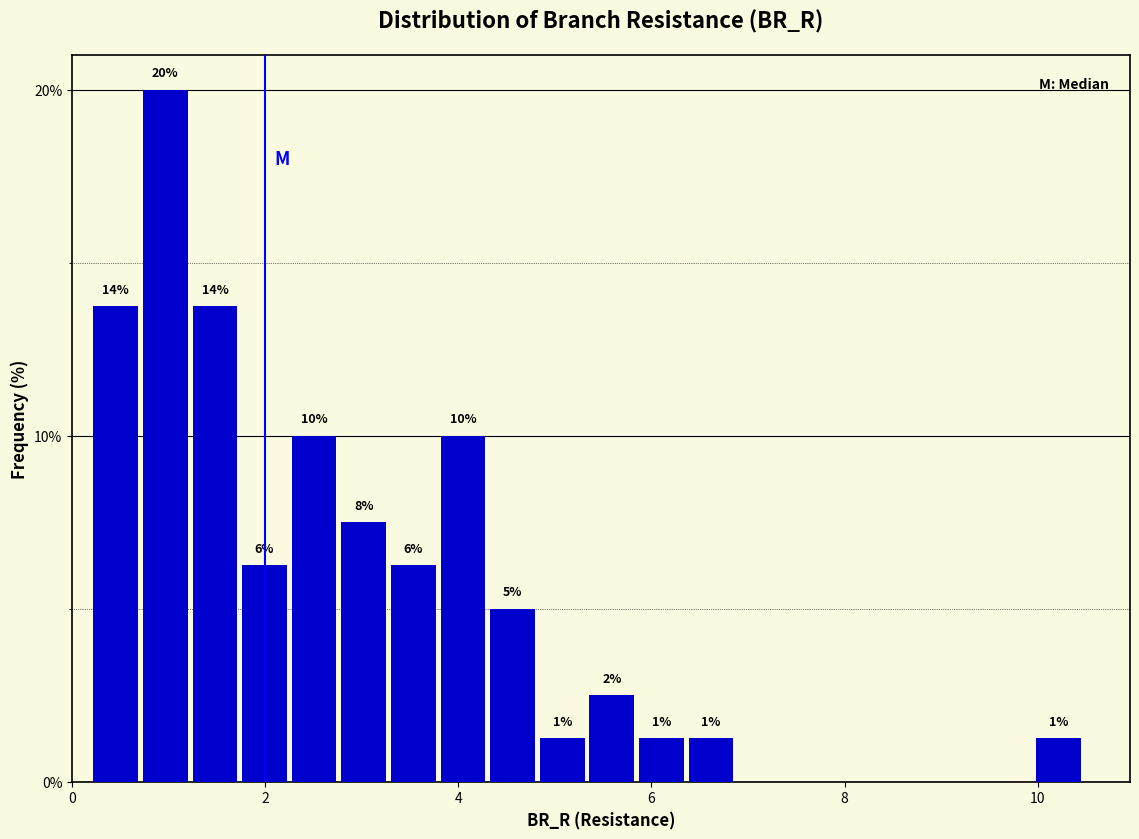

Read against the x-axis, roughly where is the centre of the tallest bar?

1.0